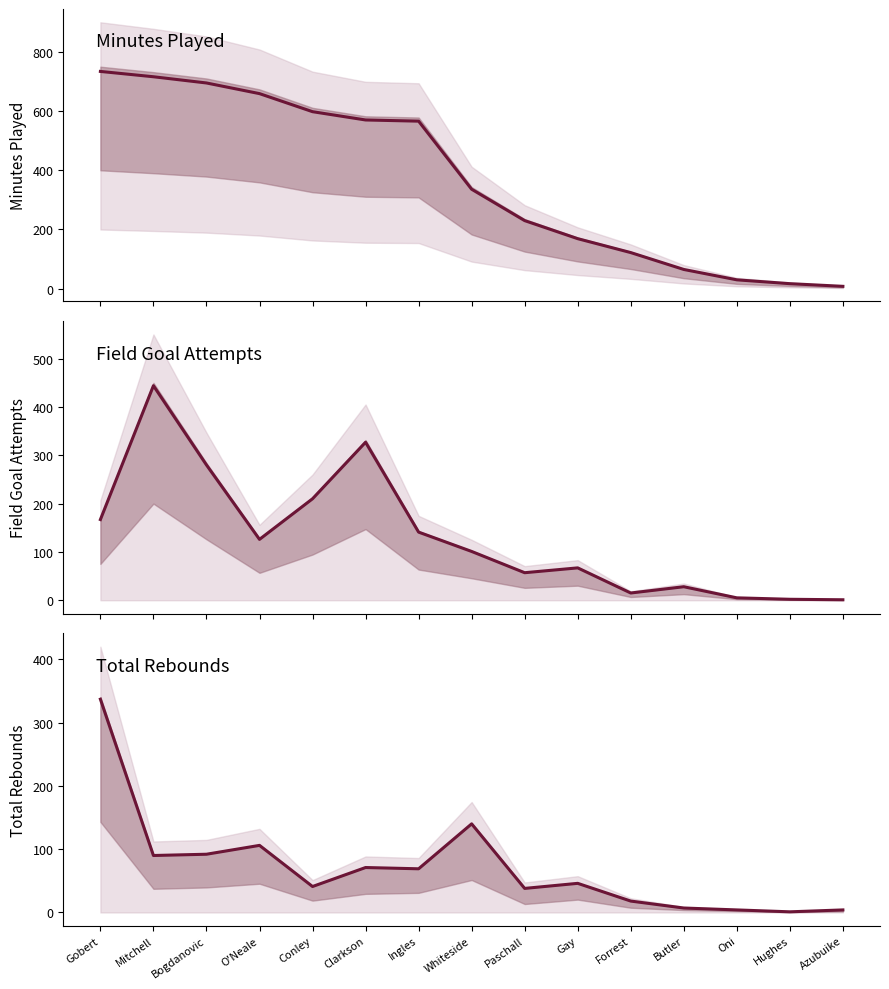

Reading left to right, what are all the values shown in this chart?

MP: 734	716	695	659	598	570	566	336	230	169	122	65	30	17	8
FGA: 167	444	280	126	210	327	141	101	57	67	15	28	5	2	1
TRB: 337	90	92	106	41	71	69	140	38	46	18	7	4	1	4